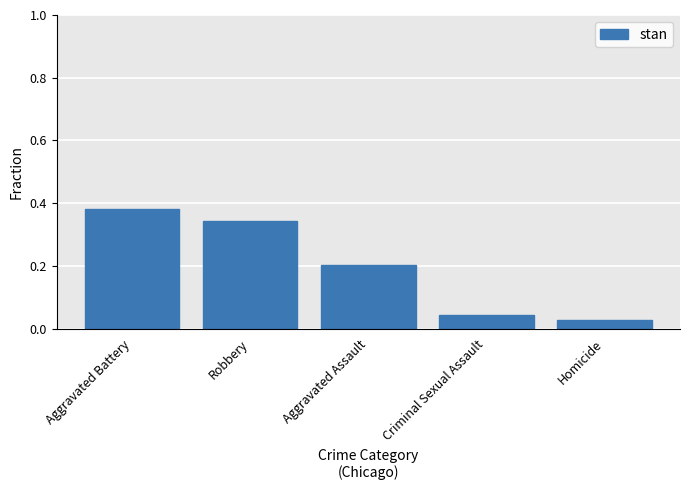

What position from the right is Homicide?

1